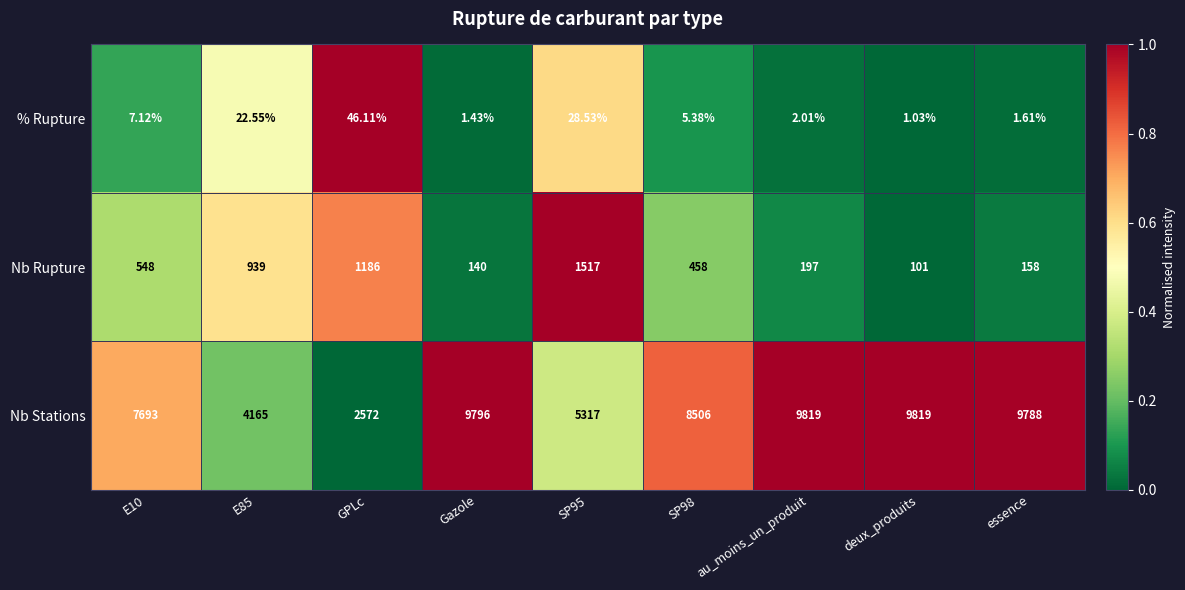

How many series are shown in this chart?

3